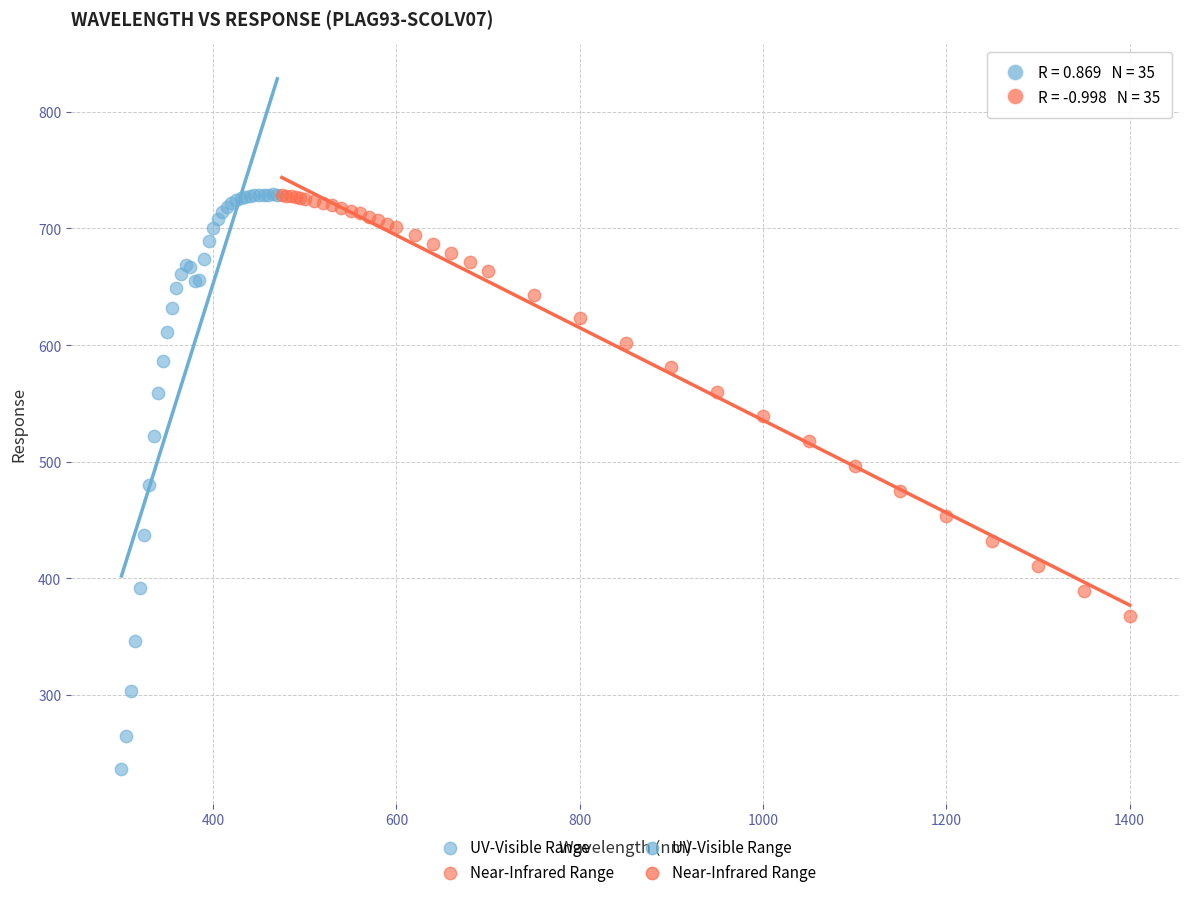

Which series has the widest spread of Y values?

UV-Visible Range